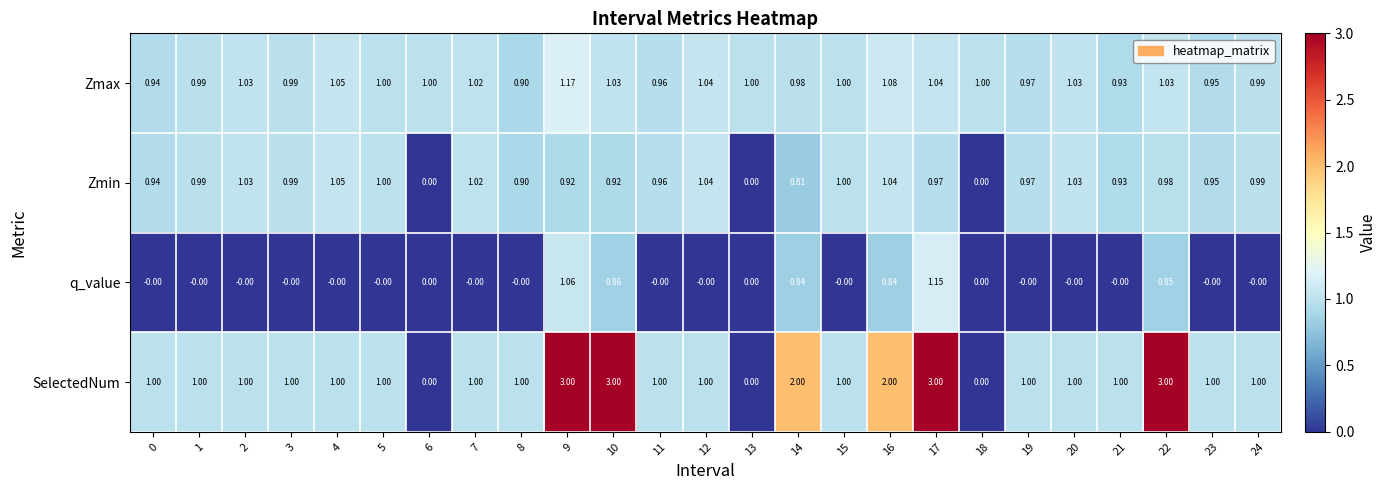

Rank the series by their maximum value, from lowest to highest.

Zmin, q_value, Zmax, SelectedNum